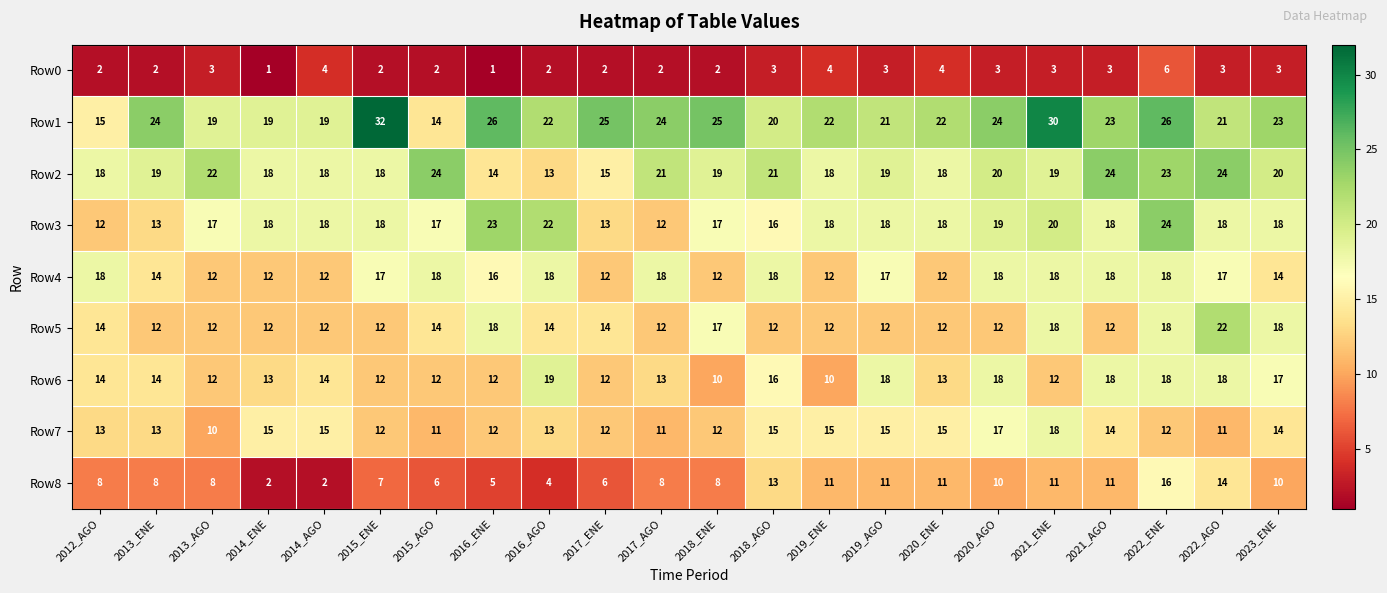

What is the smallest value displayed?

1